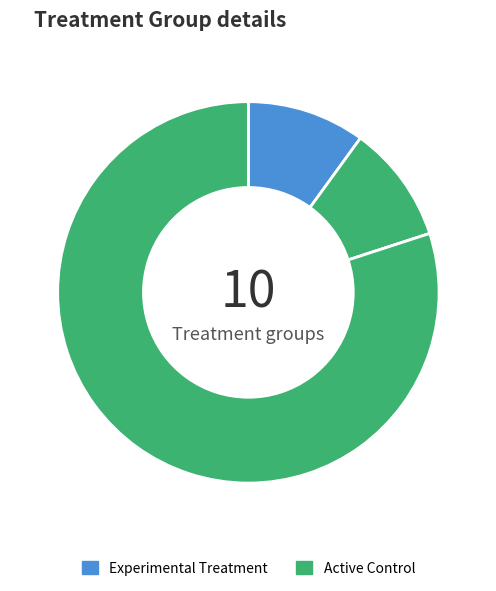

Is there any slice that represents more than half of the pie?

Yes